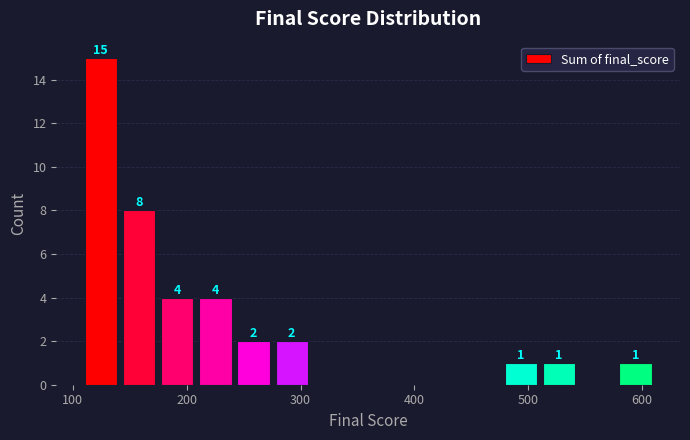

Around what value on the x-axis is the tallest bar? Give the approximate position of its centre, as read against the axis.

120